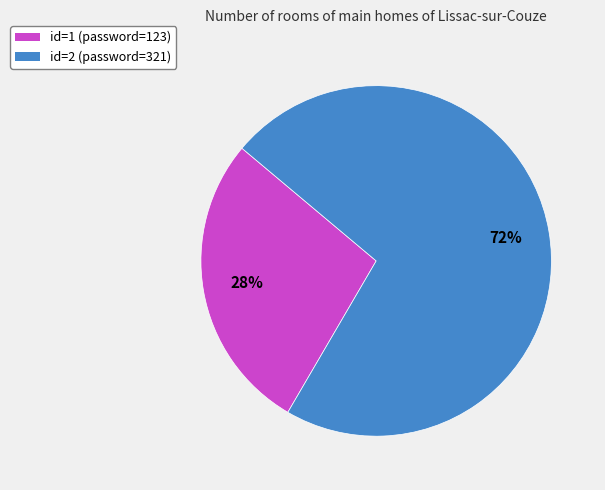

To the nearest percent, what is the average slice percentage?

50%